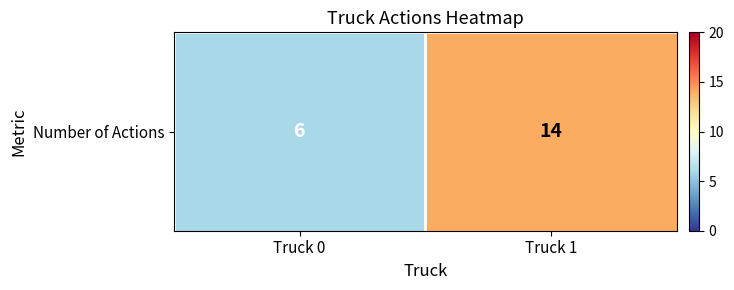

What is the difference between the maximum and minimum values?

8